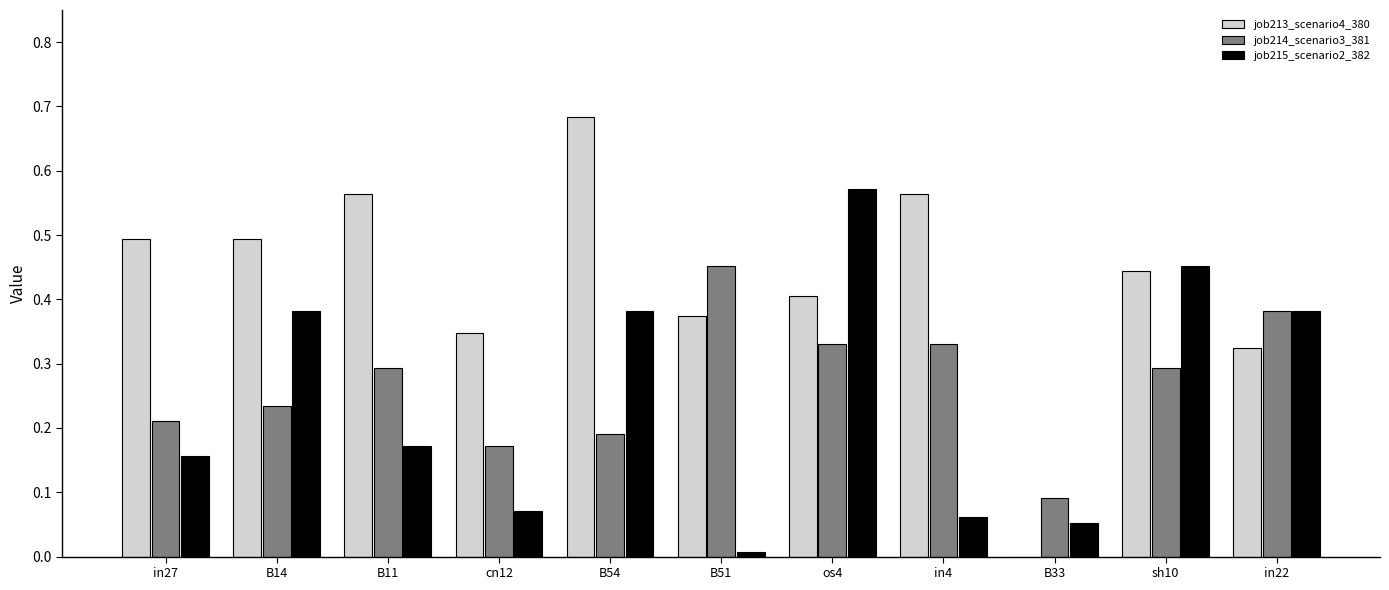

True or false: job214_scenario3_381 has a value of 0.1 at in22.

False